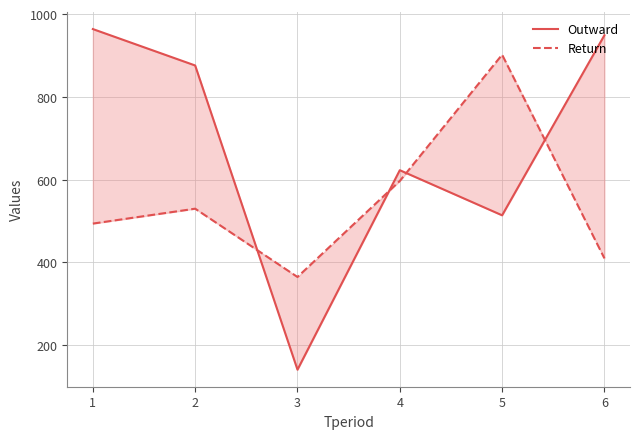

True or false: Outward and Return cross at least once.

True